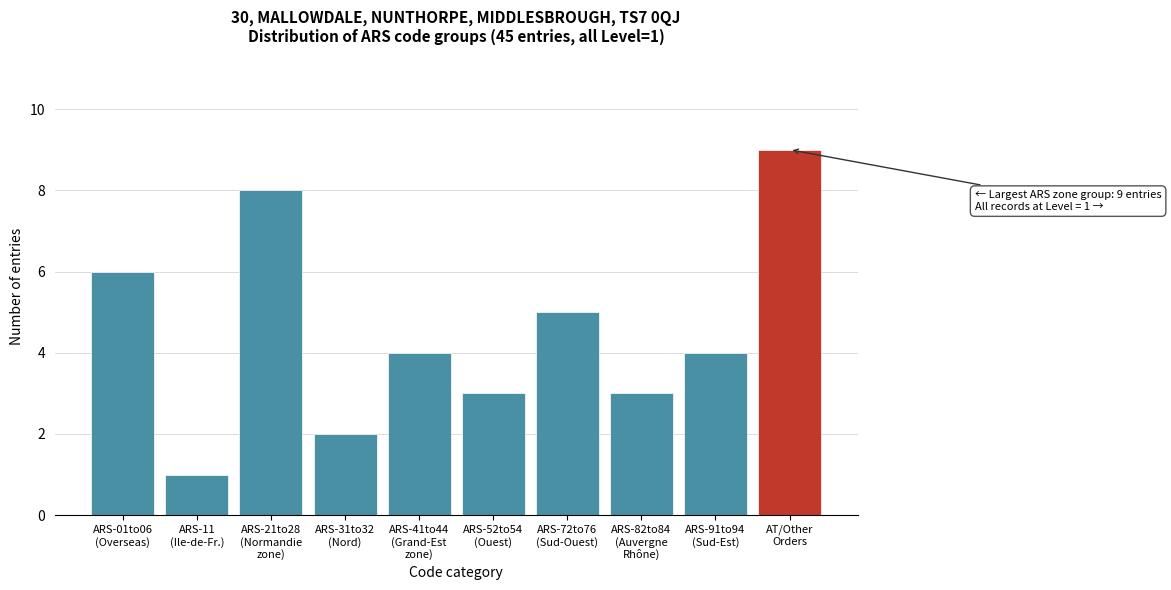

Reading left to right, what are all the values shown in this chart?

6	1	8	2	4	3	5	3	4	9